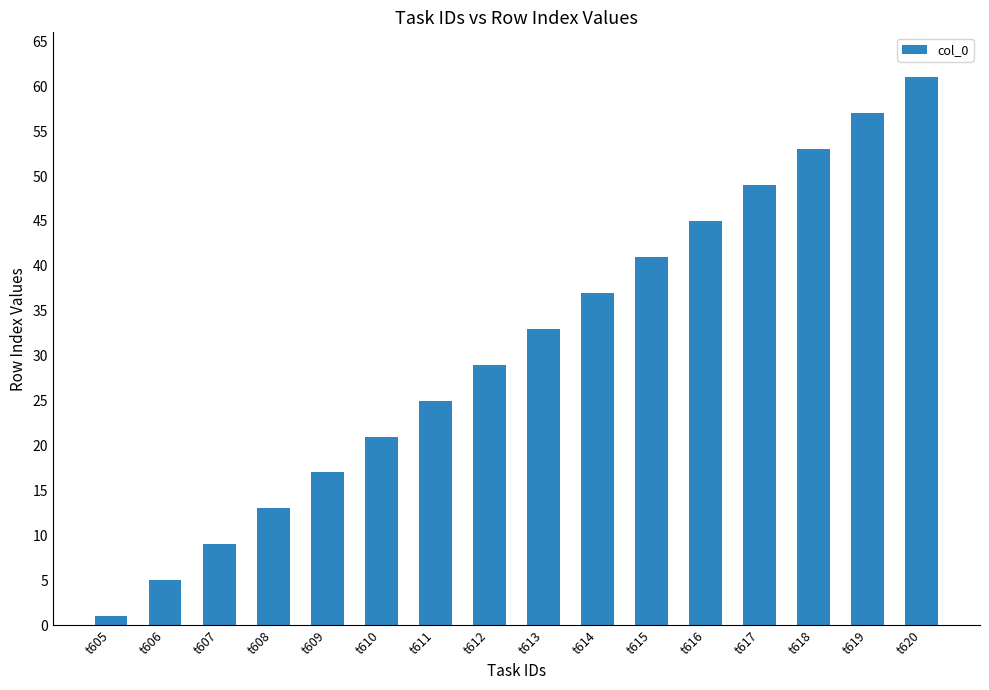

The value at t611 is 25. True or false?

True